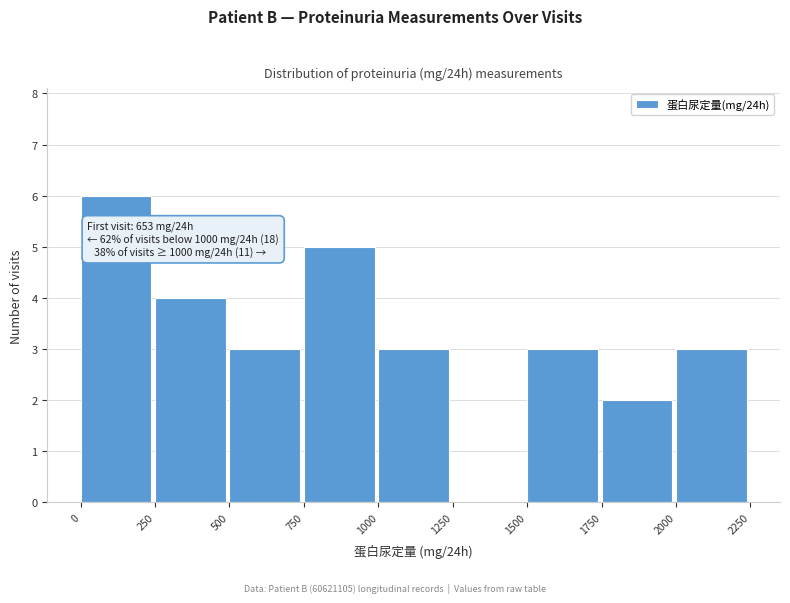

Which range on the x-axis has the tallest bar?

0 to 250